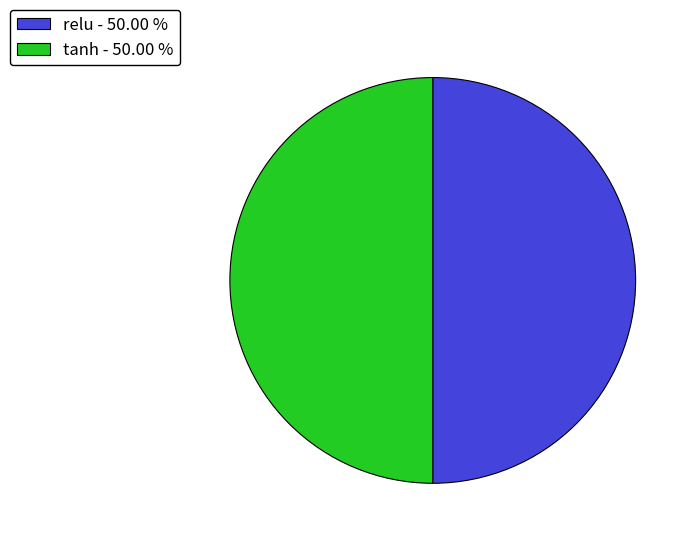

What is the ratio of the value at tanh - 50.00 % to the value at relu - 50.00 %?

1.0